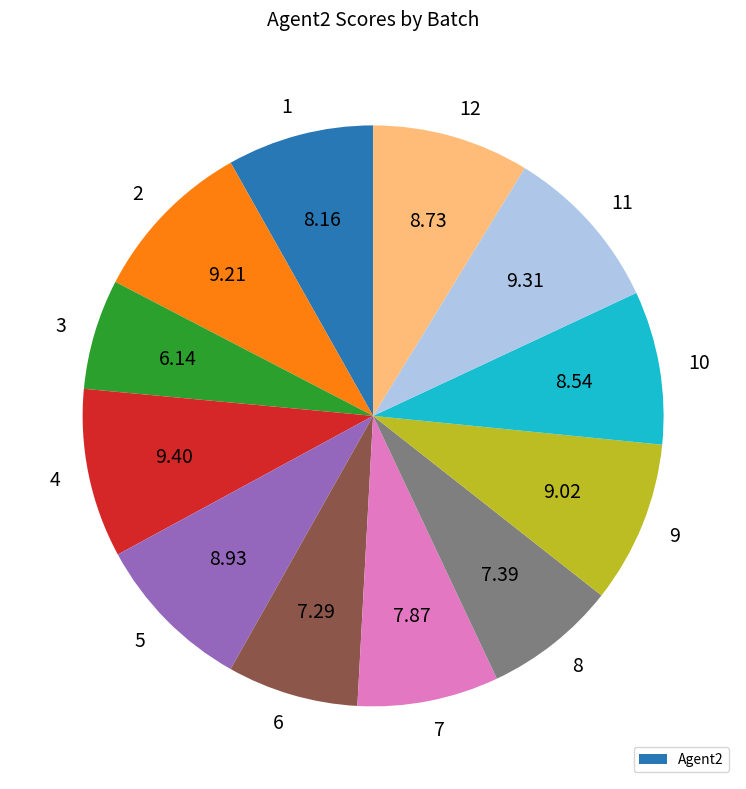

Is there any slice that represents more than half of the pie?

No